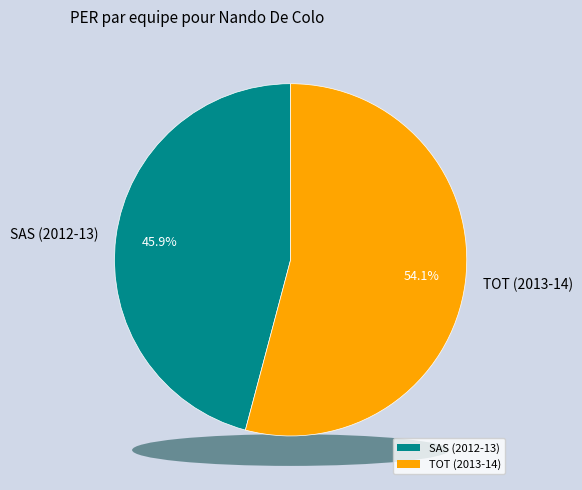

What percentage is NOT represented by TOT (2013-14)?

45.9%